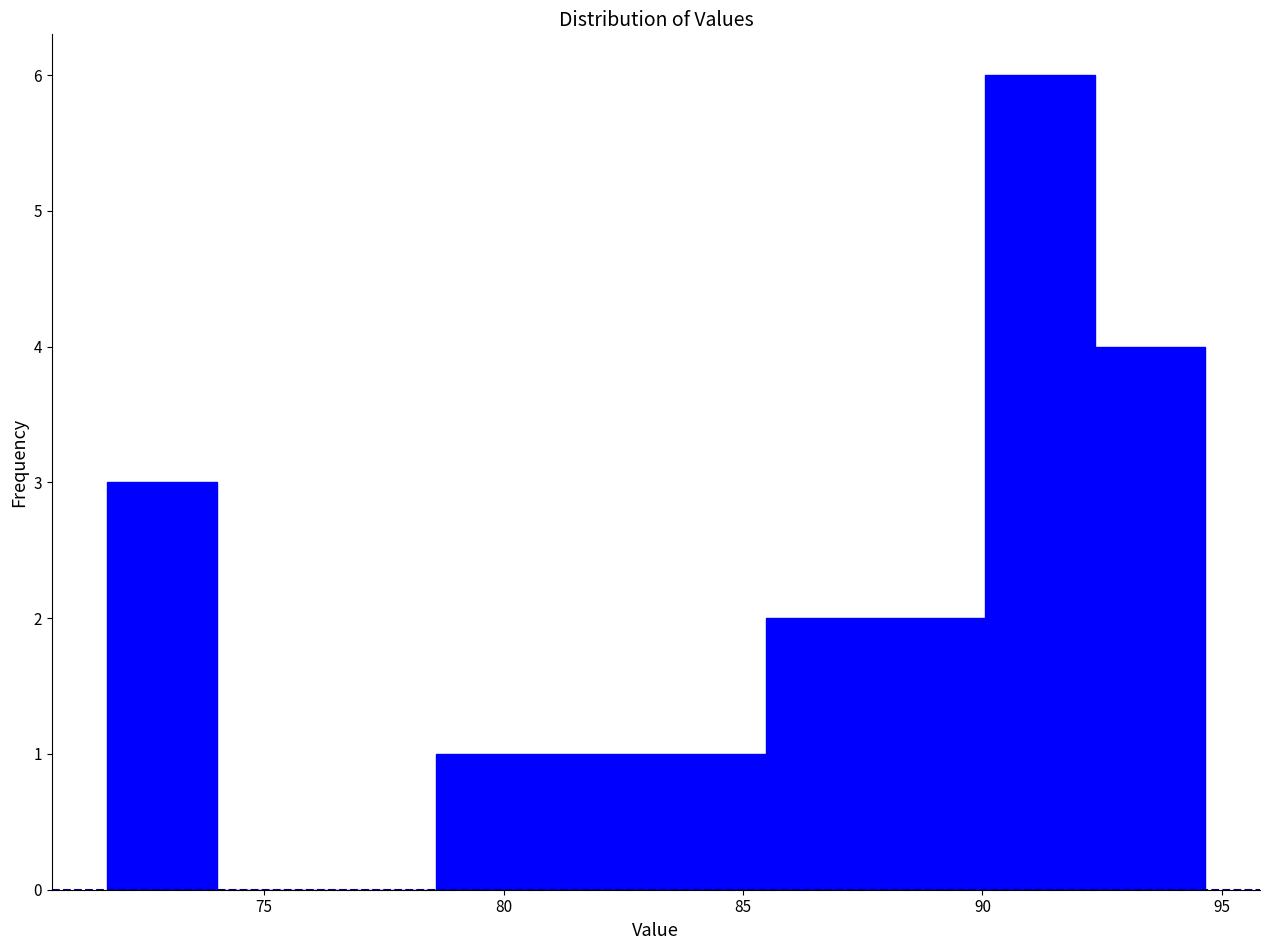

Reading left to right, list every bar in this chart as the range it spans on the x-axis followed by its height. Neither the bar edges nor the heights are printed on the chart, so give them approximately, as read against the axes.

71.5 to 74.0: 3
74.0 to 76.5: 0
76.5 to 78.5: 0
78.5 to 81.0: 1
81.0 to 83.0: 1
83.0 to 85.5: 1
85.5 to 88.0: 2
88.0 to 90.0: 2
90.0 to 92.5: 6
92.5 to 94.5: 4